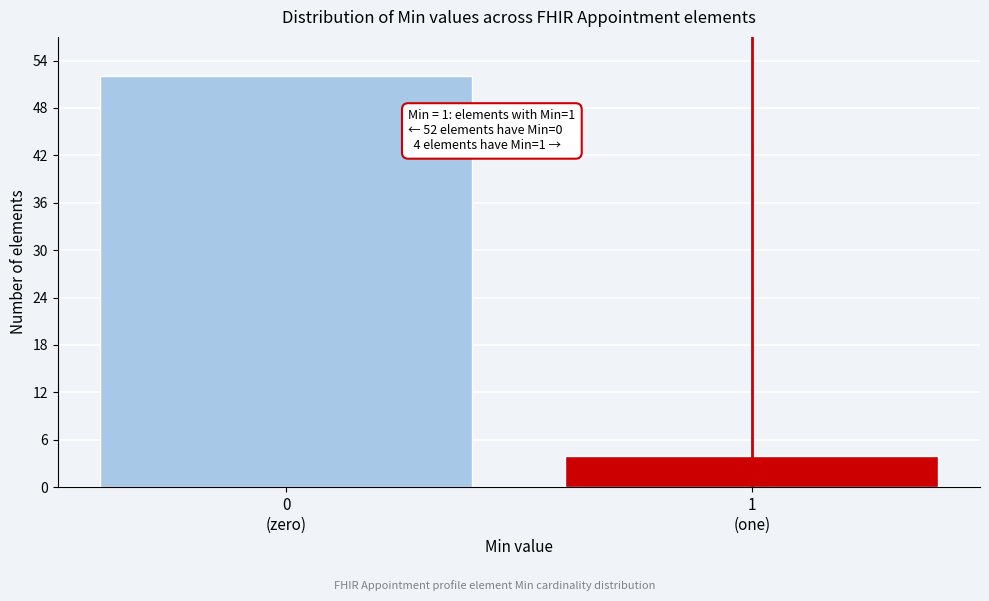

Reading left to right, extract all data points from this chart.

52	4